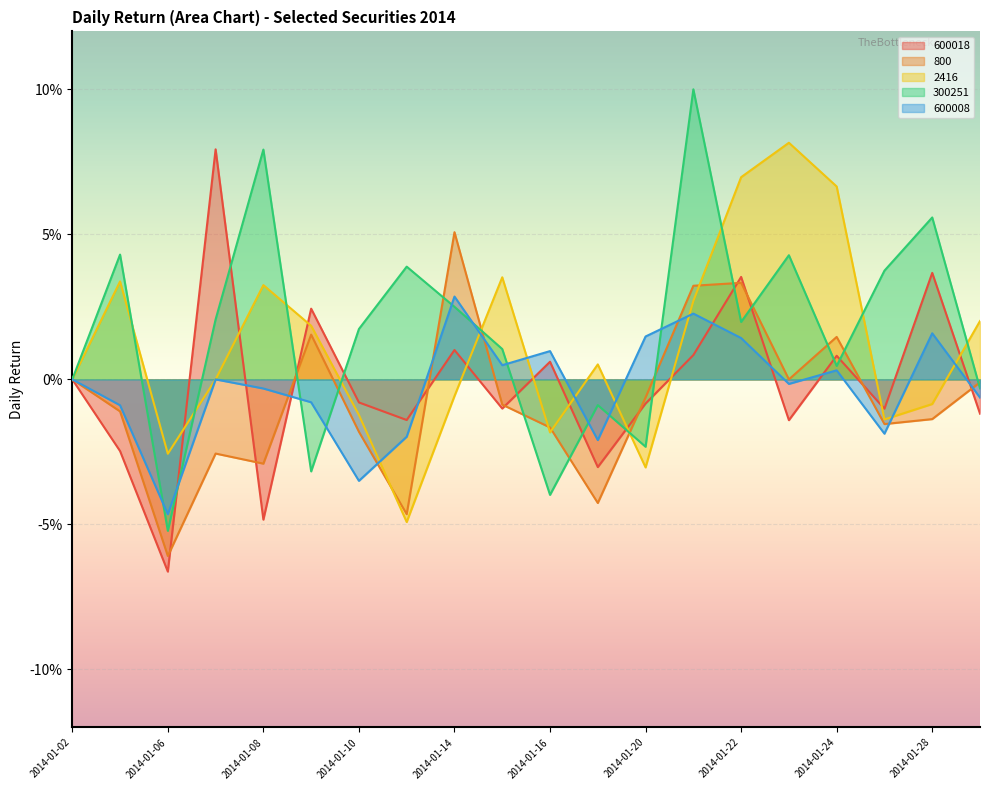

Is it true that 600008 equals -0.0 at 2014-01-13?

True